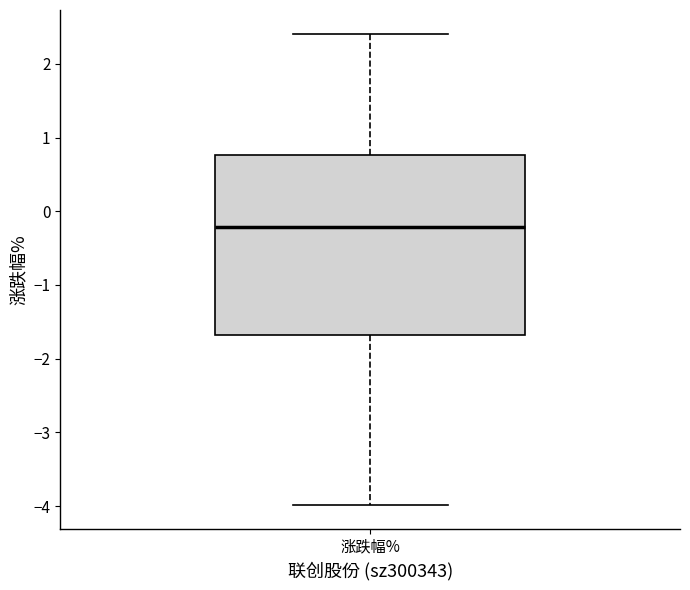

Read this box plot against the y-axis: the position of the median line, the range covered by the box, and the ends of both whiskers. The values are not printed on the chart, so give them approximately, as read against the axis.

median -0.2, box -1.7 to 0.8, whiskers -4.0 to 2.4